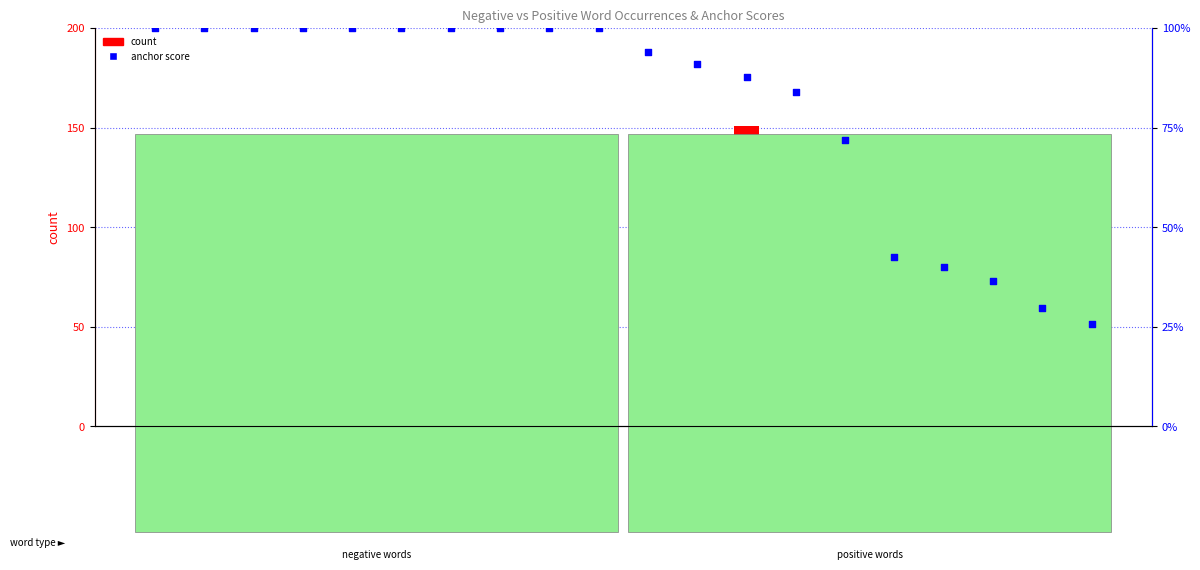

Which series contains the highest Y value?

count